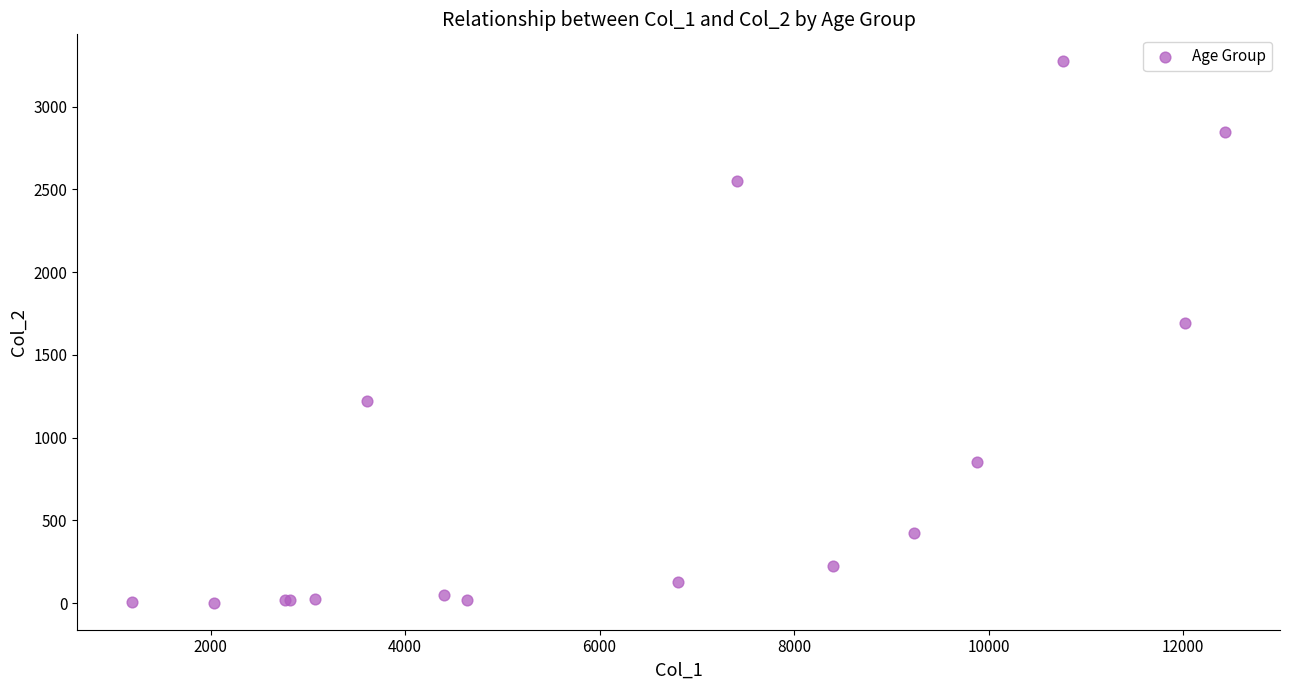

What Y value in the scatter plot is closest to 1638?

1690